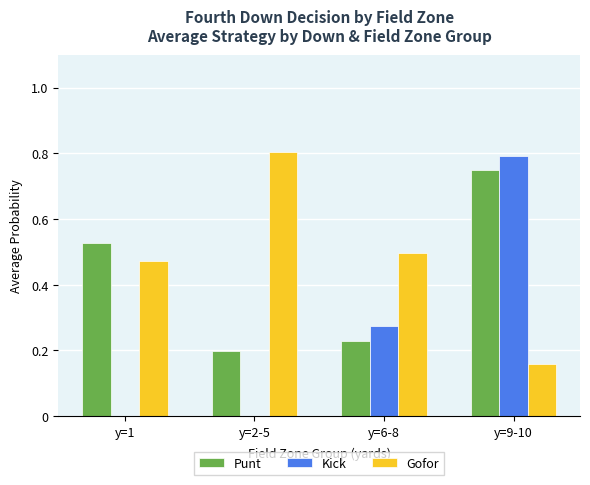

Is it true that Kick equals 0.0 at y=1?

True